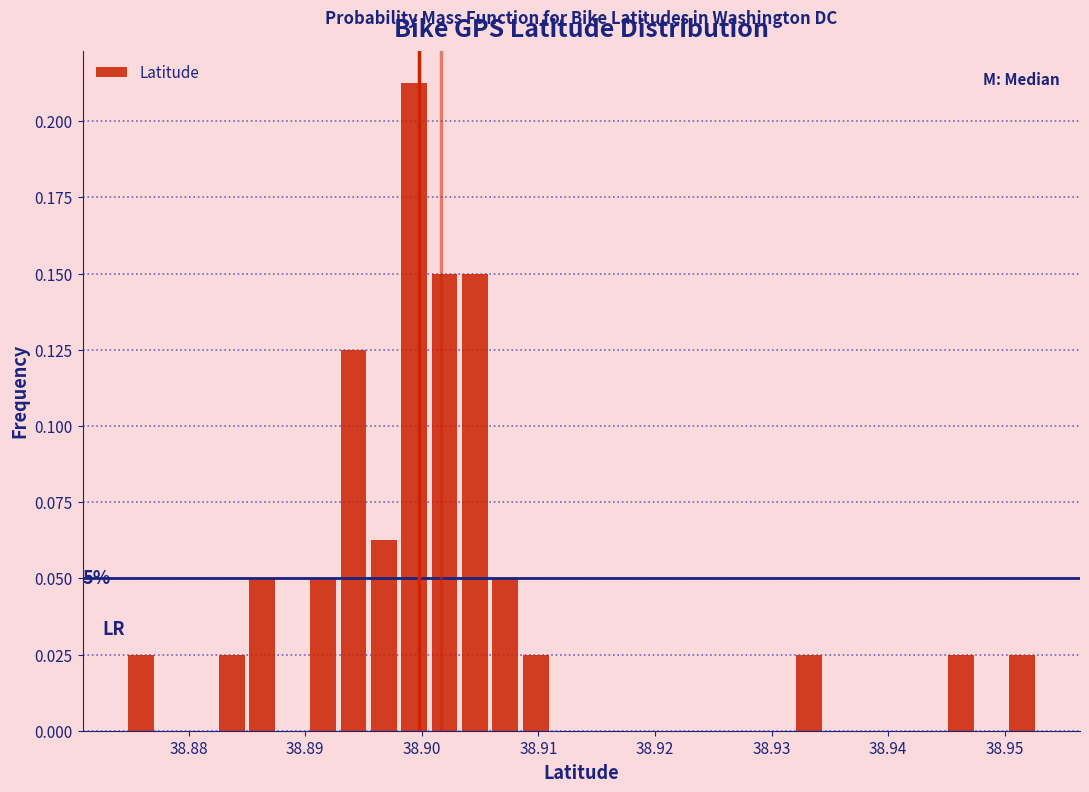

Read against the x-axis, roughly where is the centre of the tallest bar?

38.899